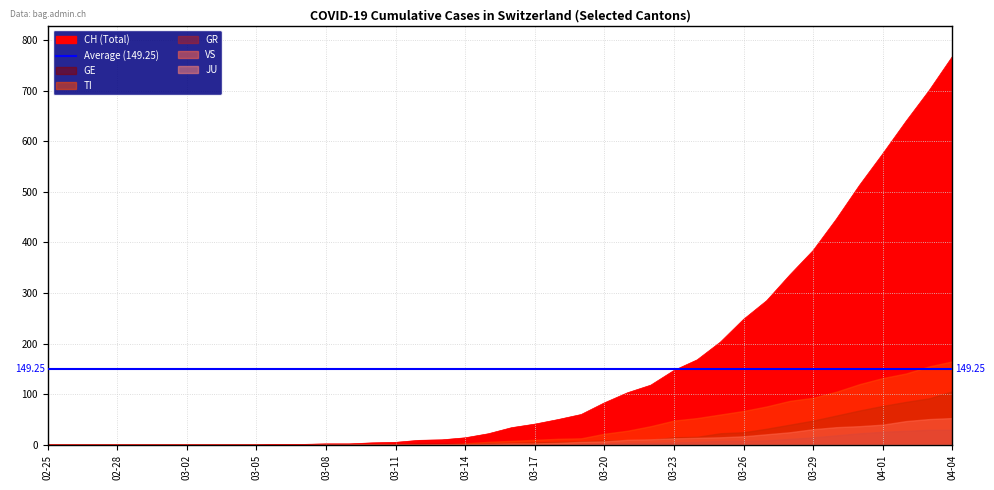

How many values in the CH series are below 34?

20